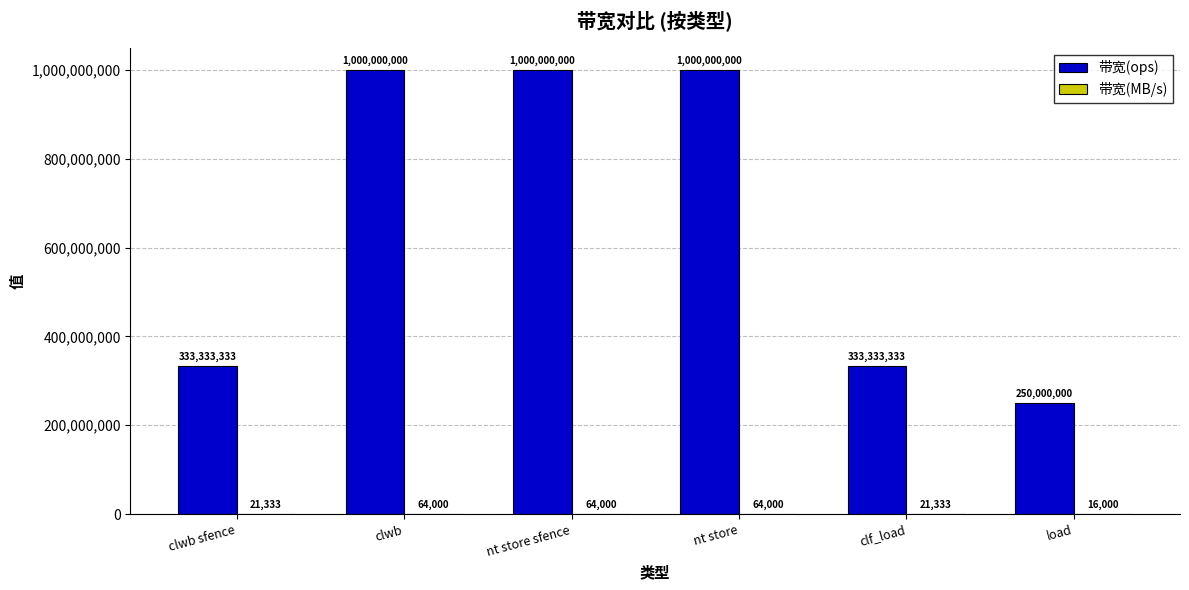

What is the sum of all 带宽(ops) values?

3916666666